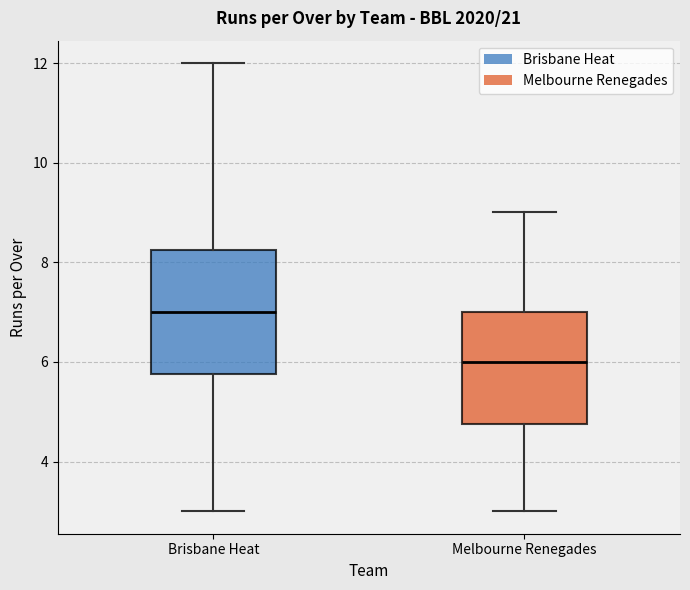

Which box has the lowest median line?

Melbourne Renegades